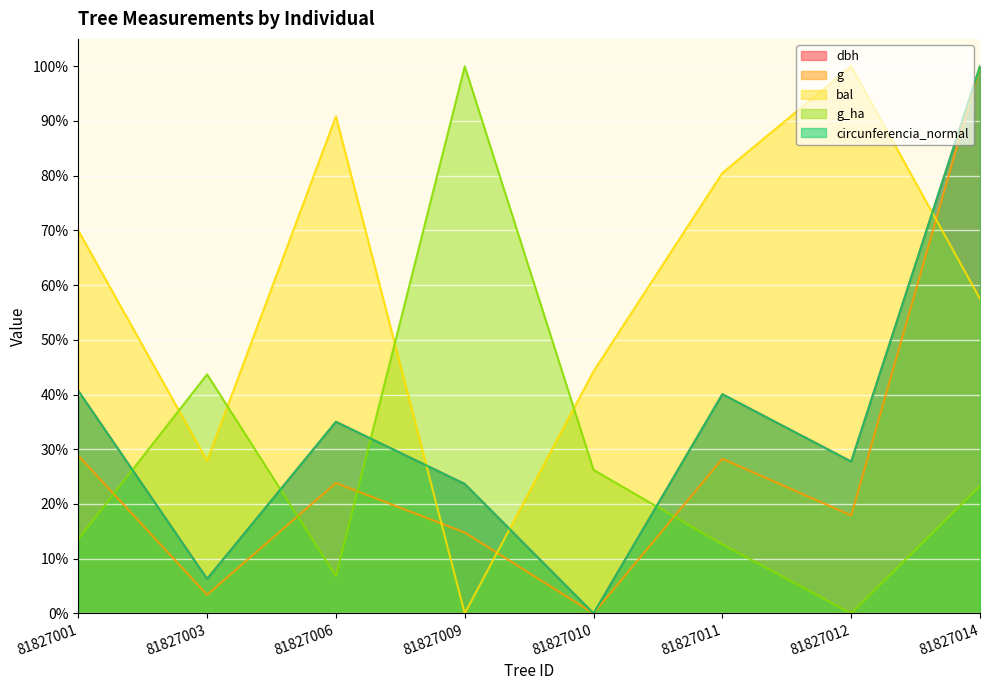

Is it true that bal equals 7.7 at 81827003?

False